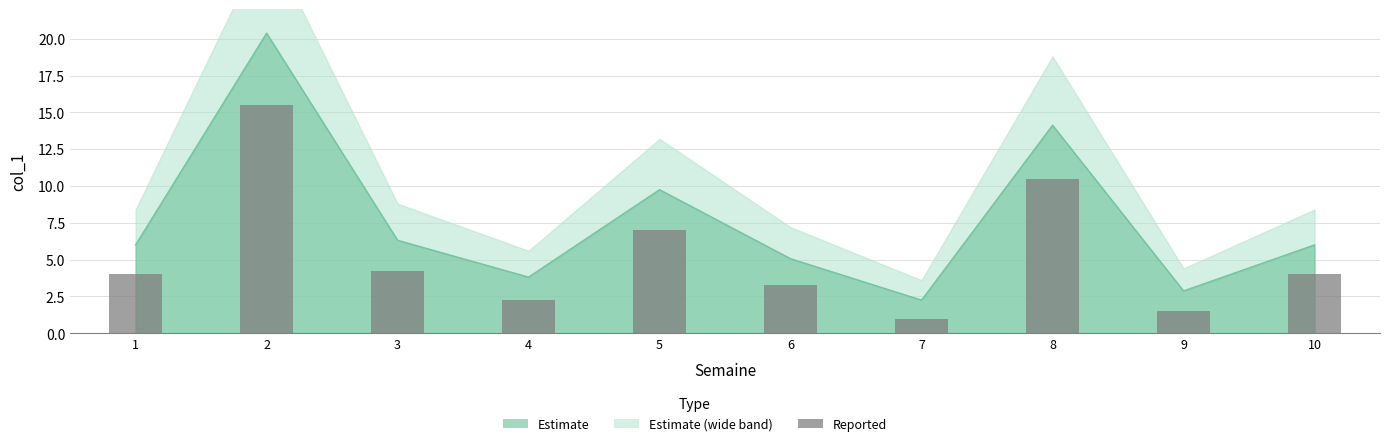

What value does the data have at 4?

2.2